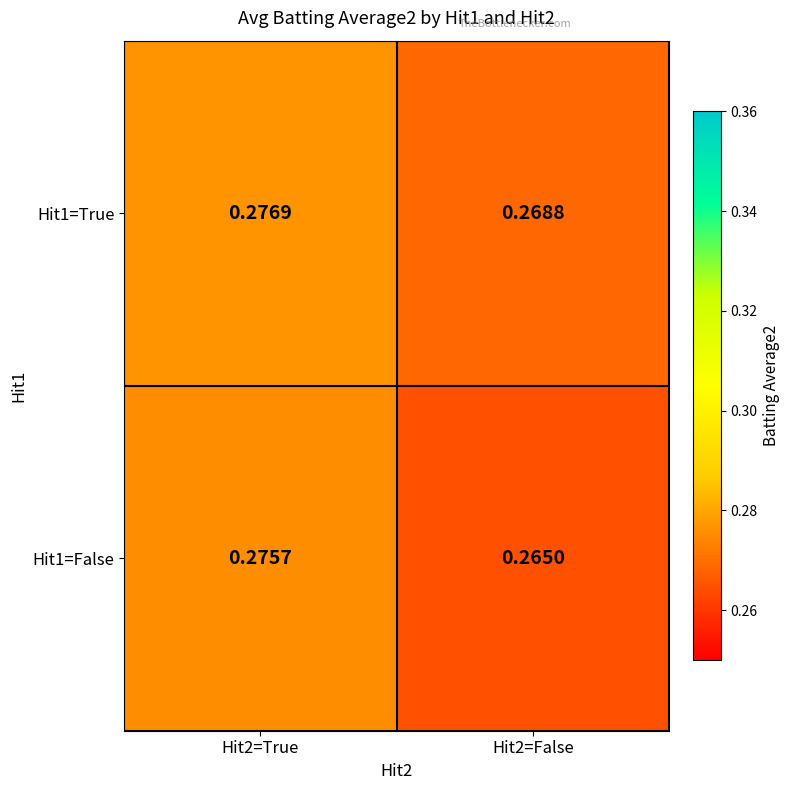

Rank the series at Hit2=False from lowest to highest value.

Hit1=False, Hit1=True